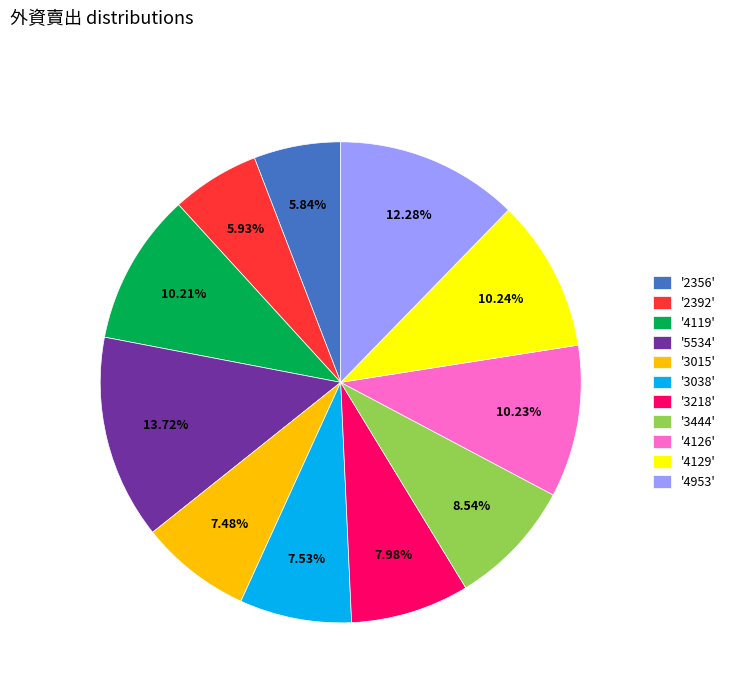

Approximately how many times larger is the value at '3015' compared to '3038'?

1.0